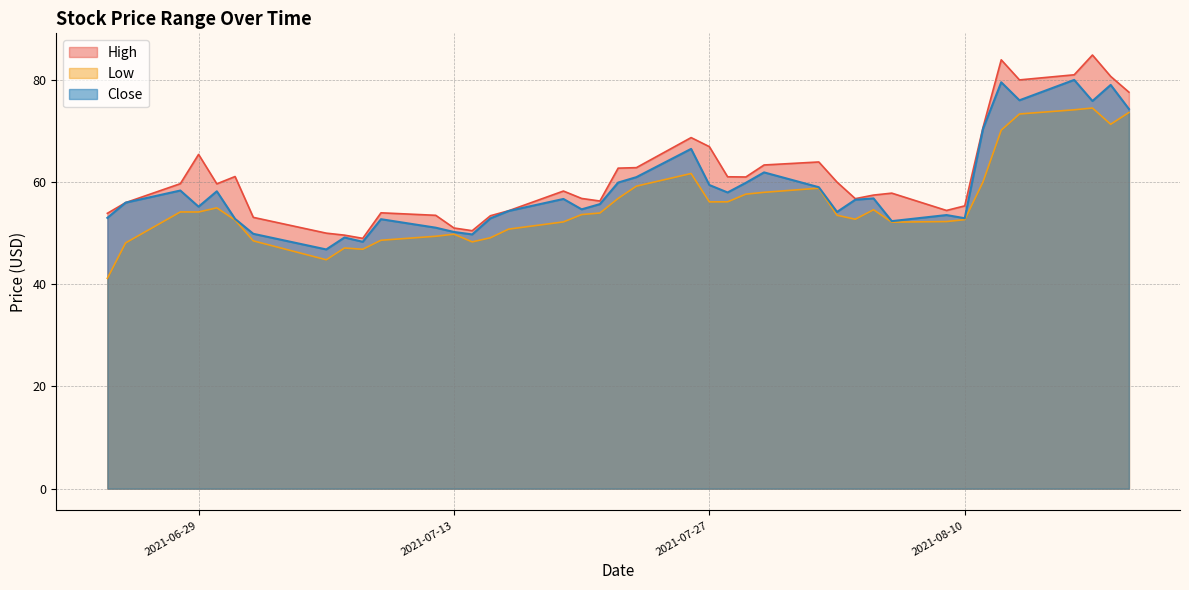

True or false: Close has a value of 70.4 at 2021-08-11.

True